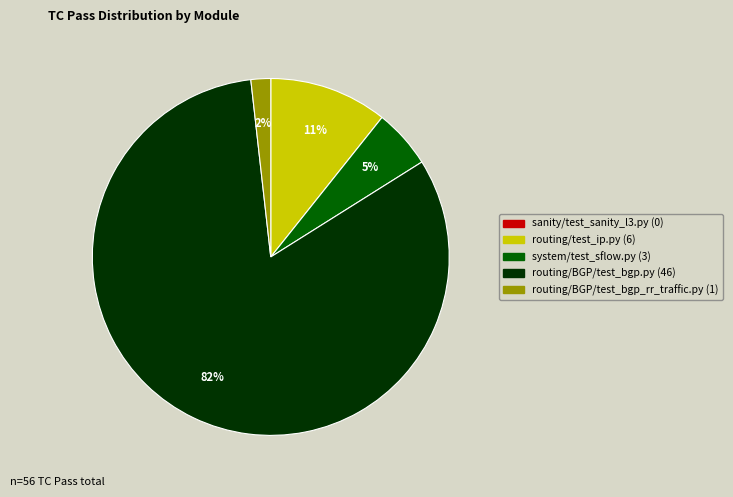

Which slice is the largest?

routing/BGP/test_bgp.py